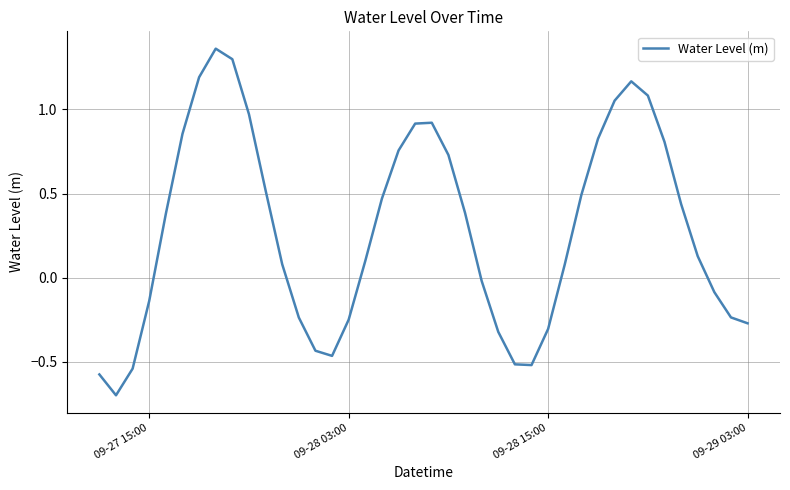

What is the minimum value shown in the chart?

-0.7